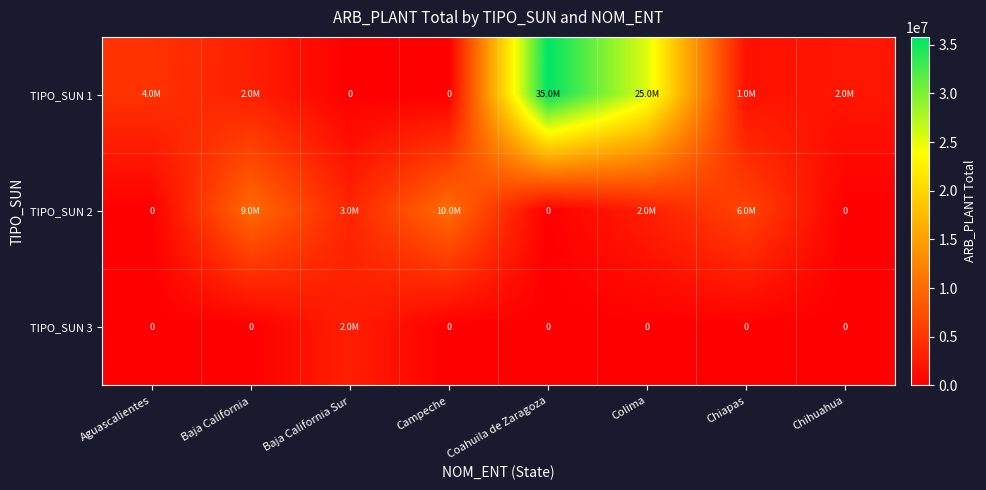

At how many categories does at least one series exceed 14645827?

2